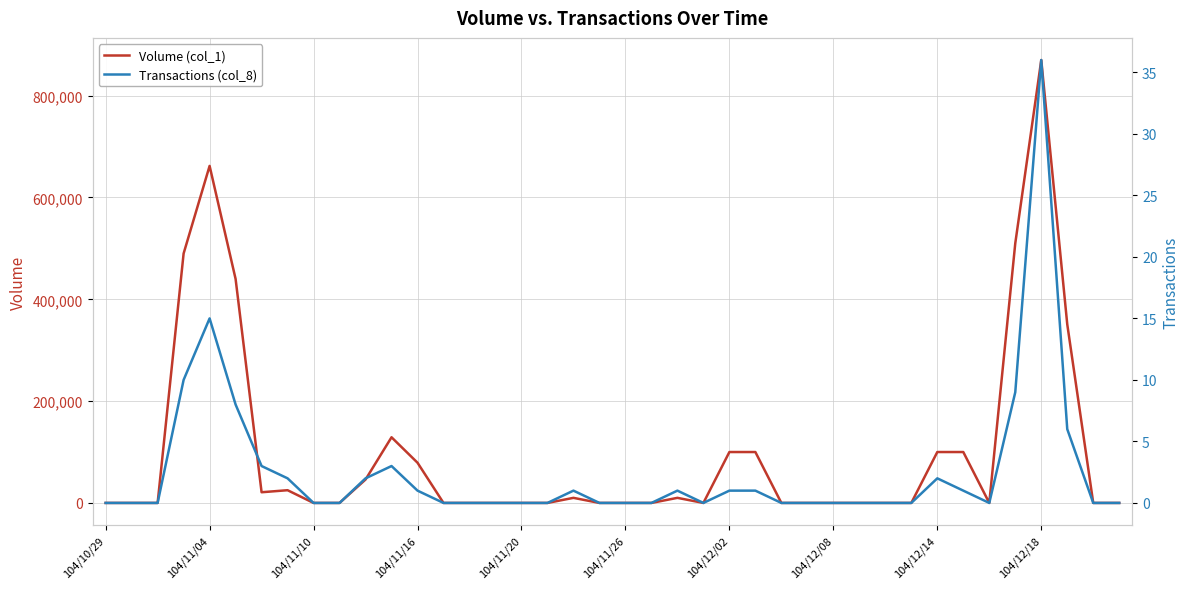

True or false: Volume (col_1) and Transactions (col_8) cross at least once.

False